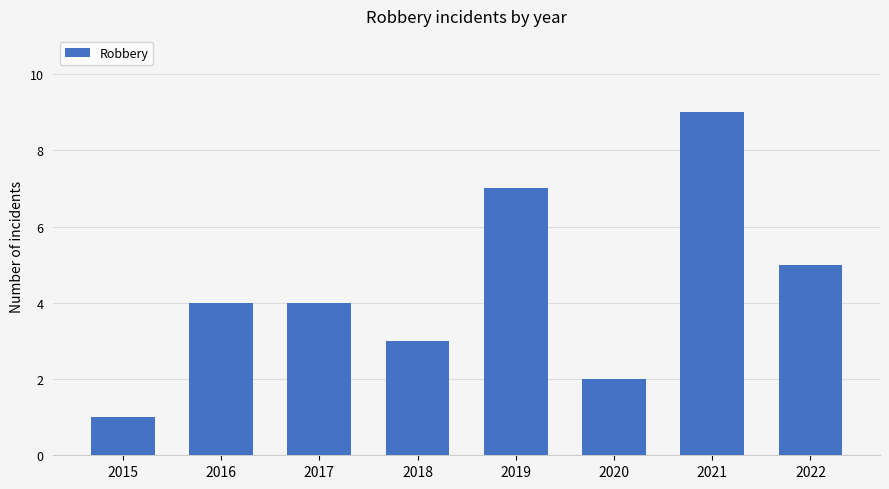

What value does the data have at 2019?

7